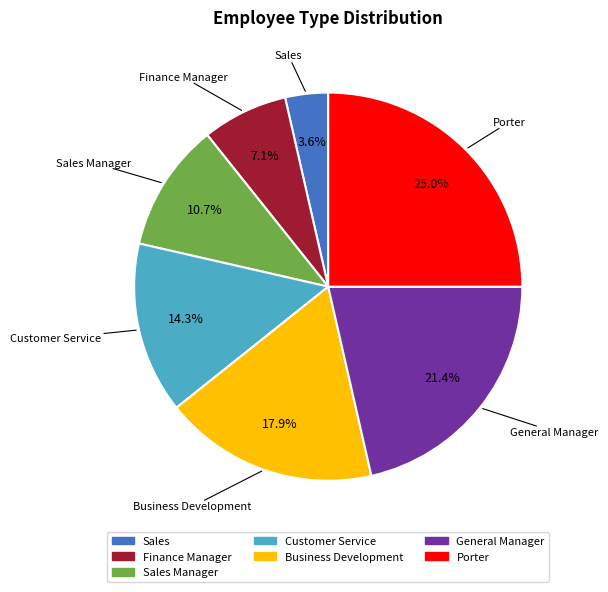

Is there a majority slice in this chart?

No